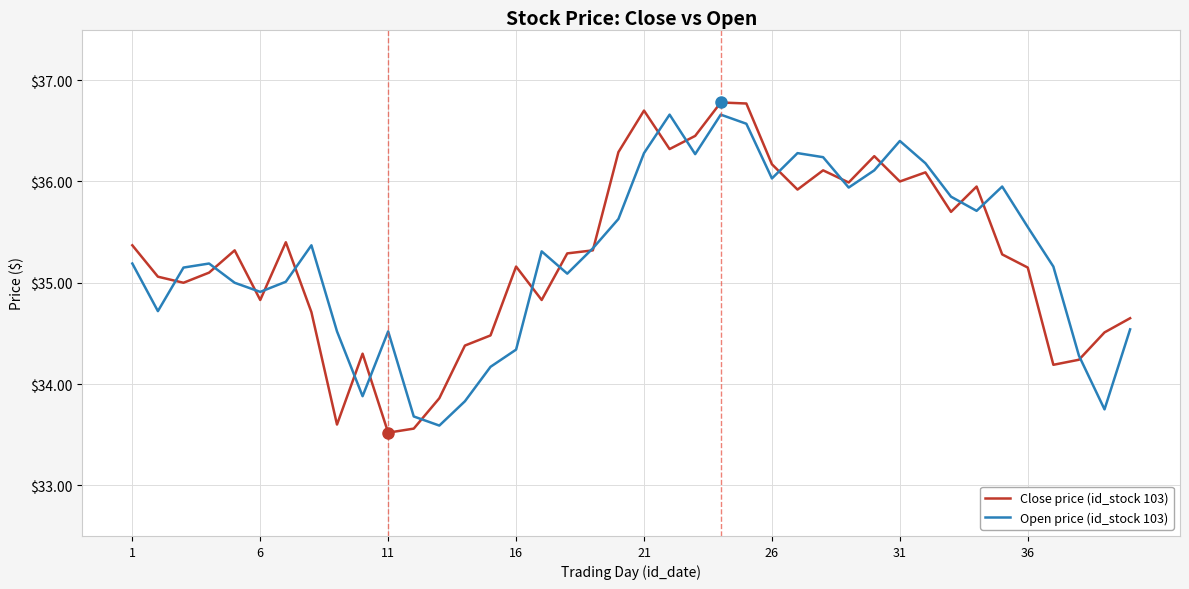

Which series has the widest spread of values?

Close price (id_stock 103)